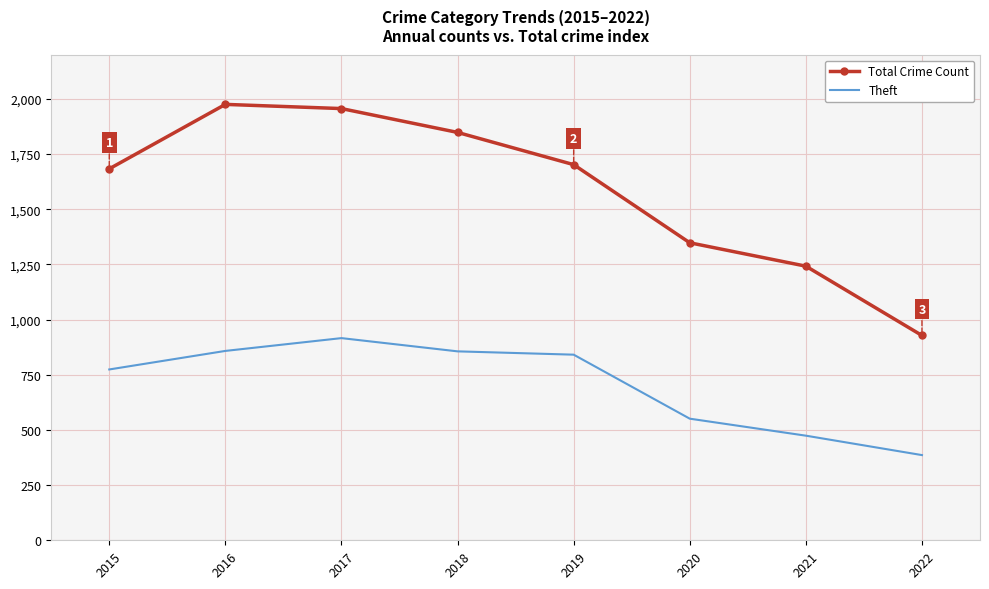

True or false: Total Crime Count and Theft intersect in this chart.

False